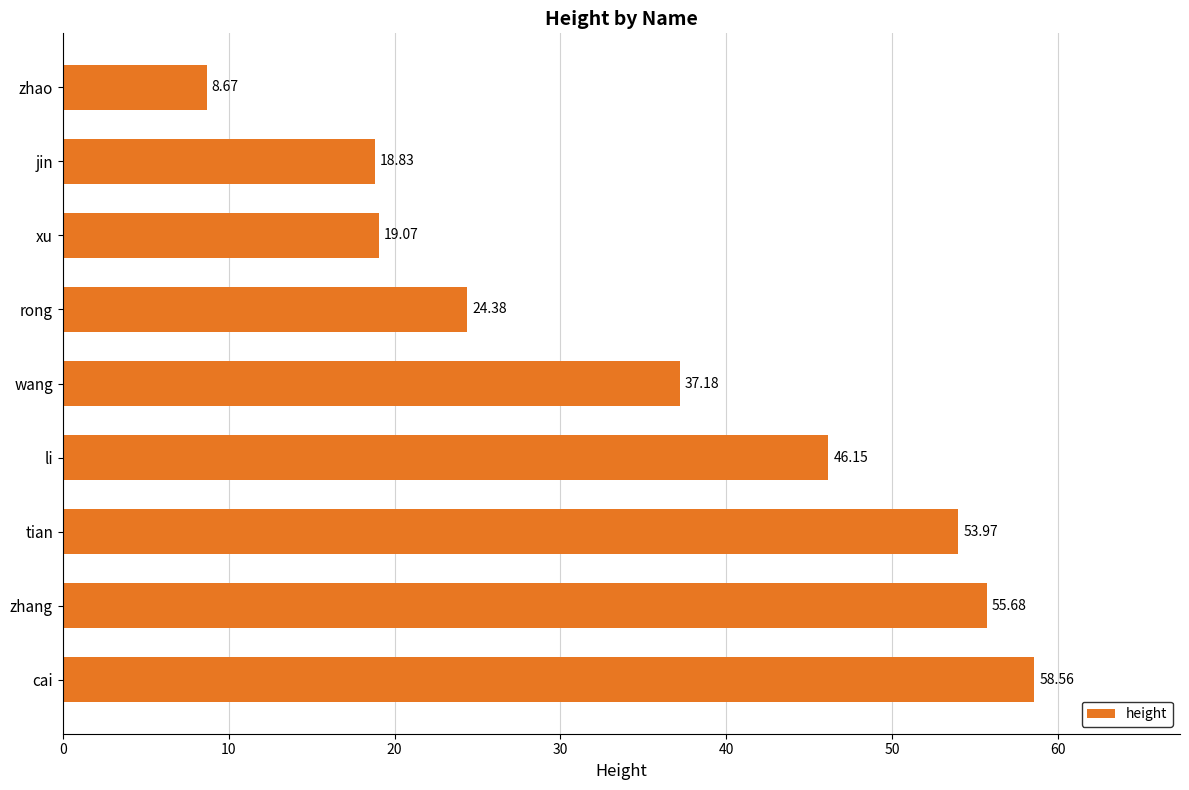

Count the number of data series in this chart.

1